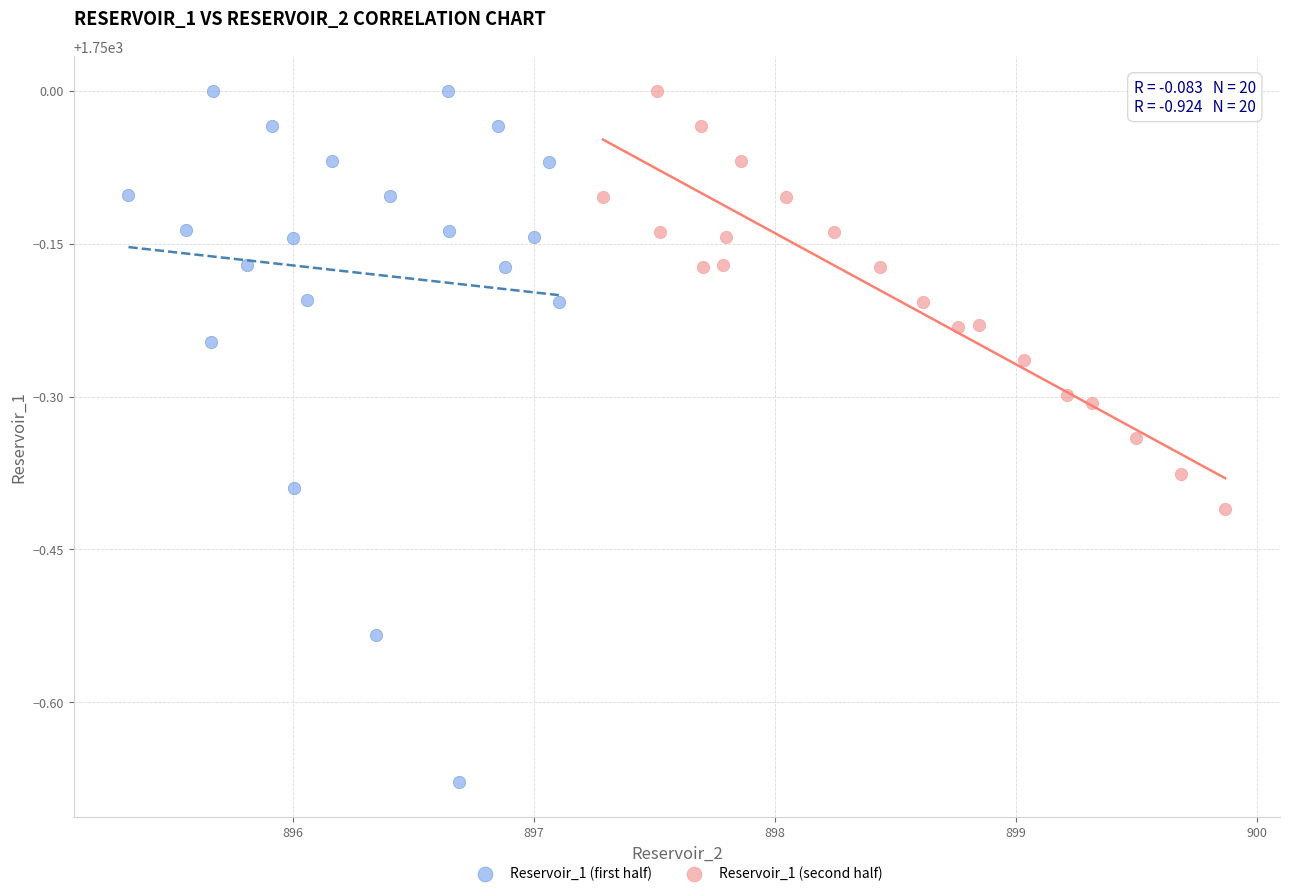

Which series has the largest Y range (max minus min)?

Reservoir_1 (first half)